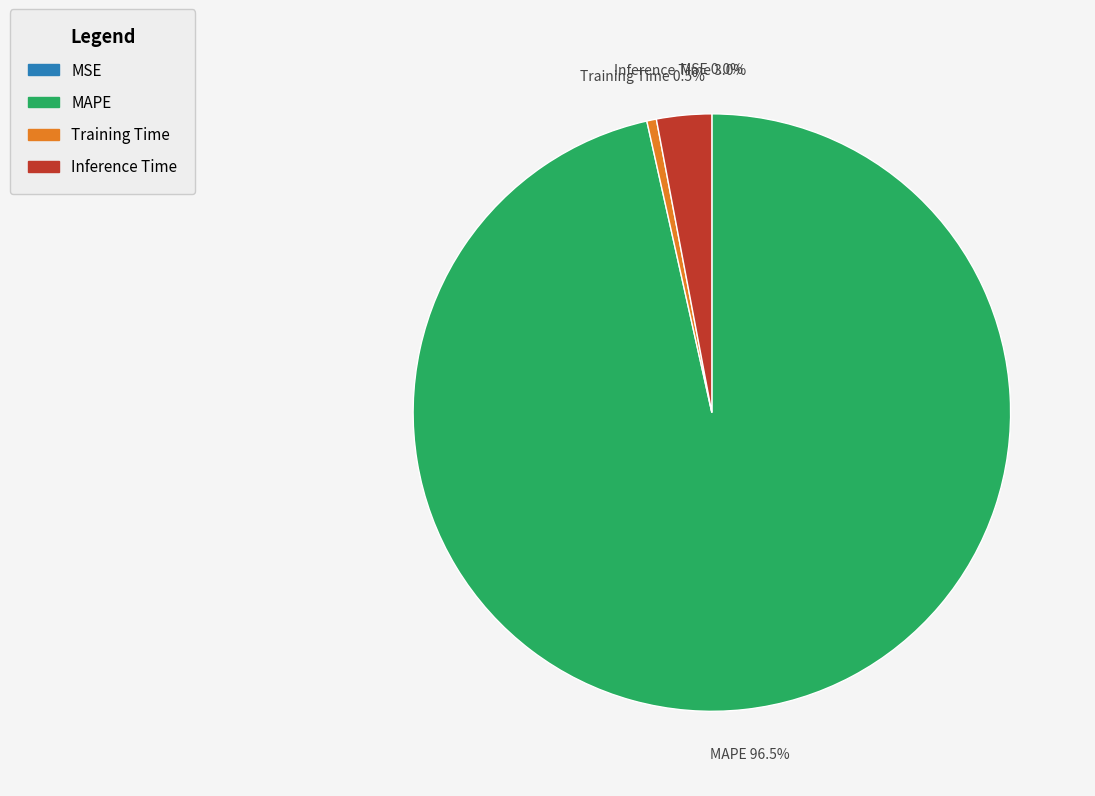

Is Training Time the majority of the pie?

No